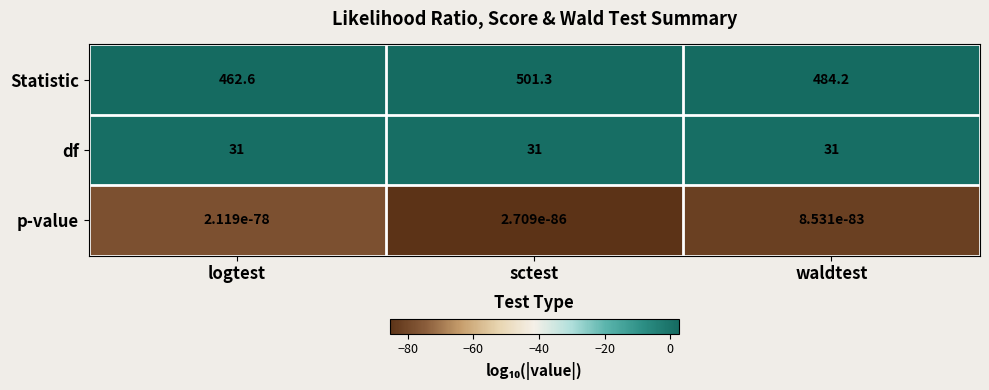

The value of df at sctest is 31.0. True or false?

True